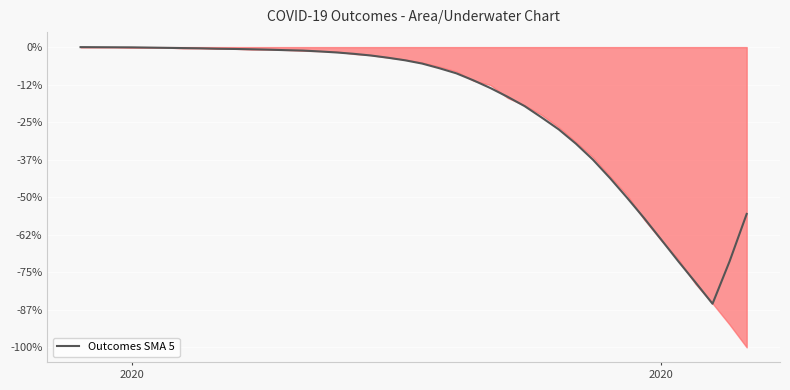

How many lines are shown in the chart?

1